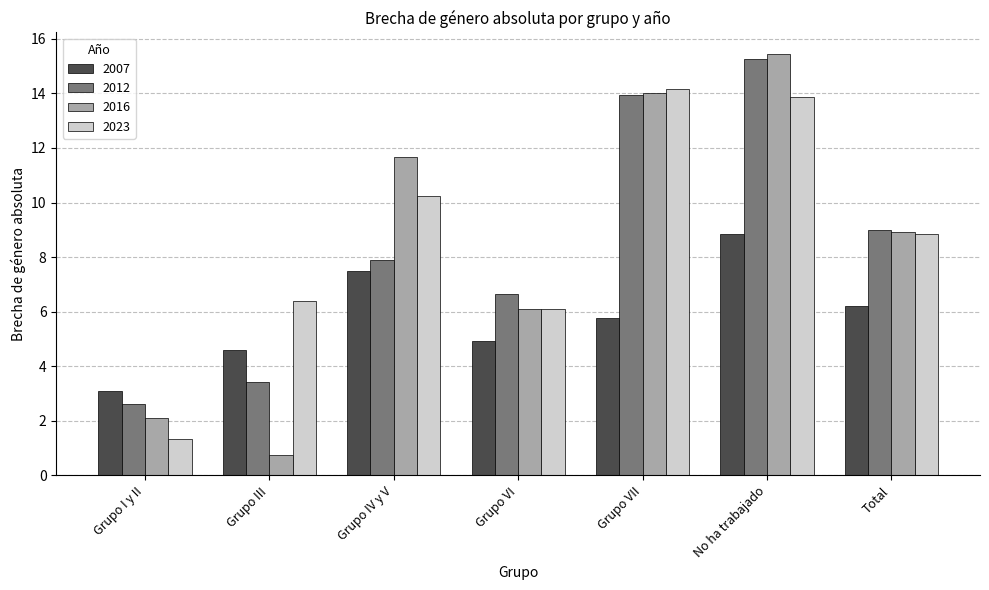

Where is 2023 nearest to the value 7?

Grupo III